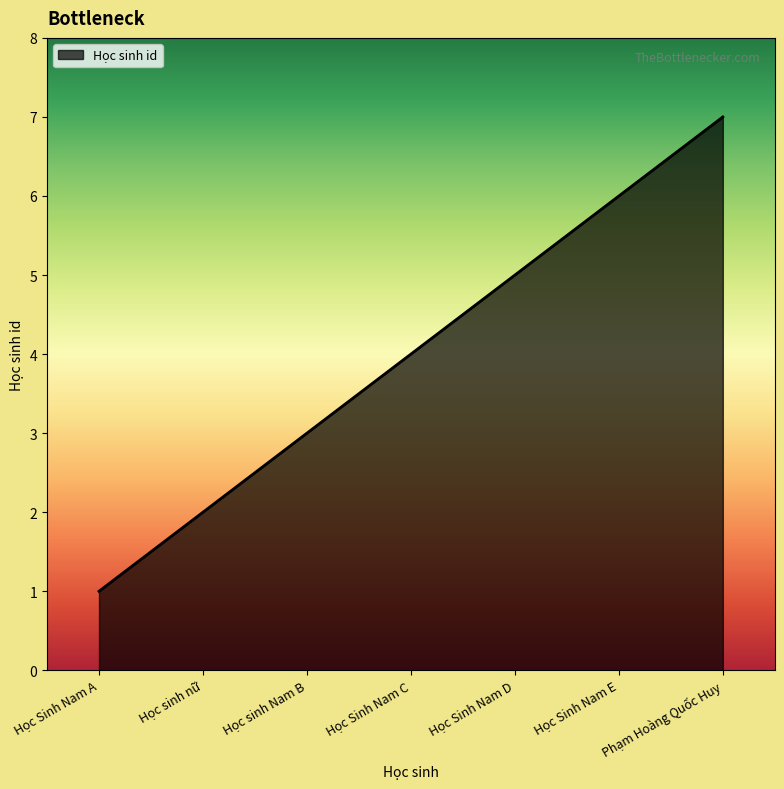

The value at Học sinh nữ is 2. True or false?

True